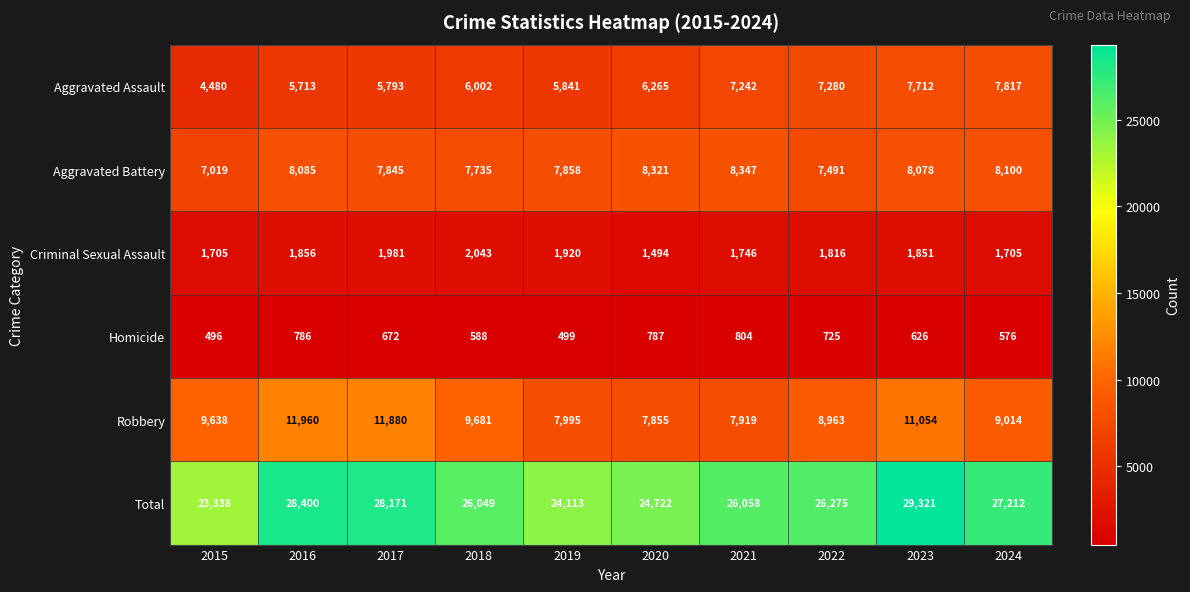

At how many categories does at least one series exceed 11696?

10